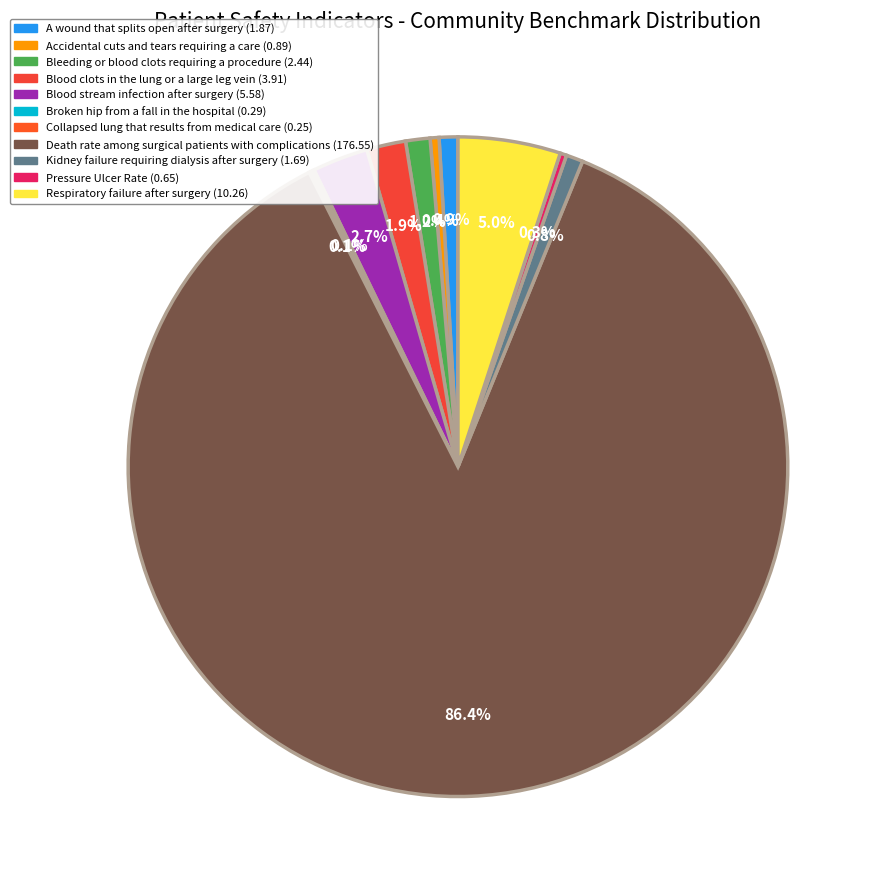

Which slice is the largest?

Death rate among surgical patients with complications